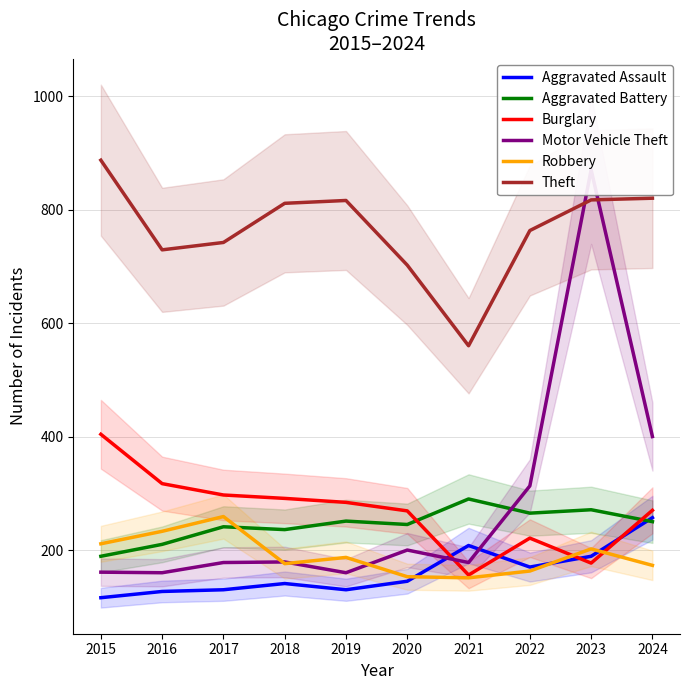

Between 2021 and 2023, which series saw the biggest shift?

Motor Vehicle Theft